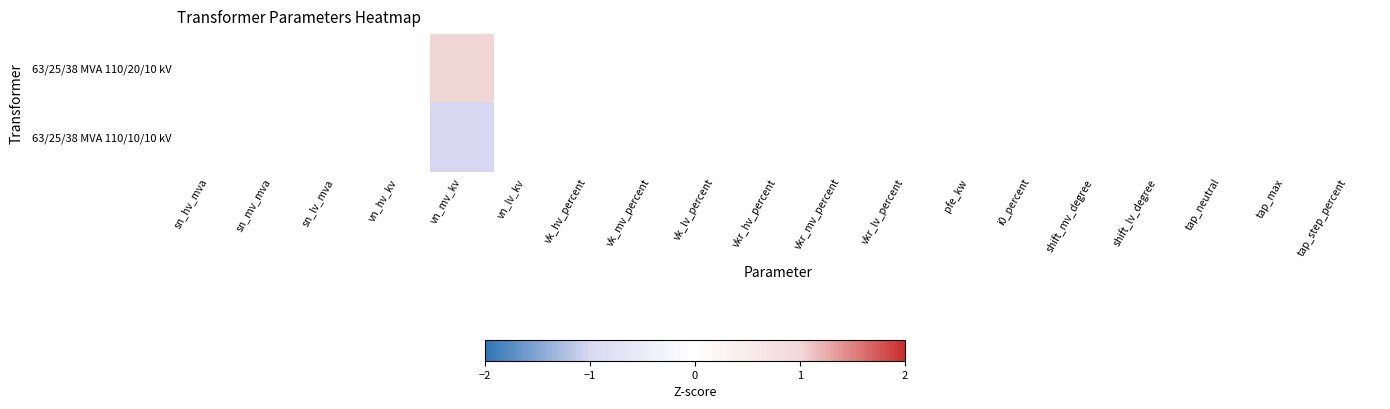

Reading left to right, extract all data points from this chart.

63/25/38 MVA 110/20/10 kV: sn_hv_mva=0	sn_mv_mva=0	sn_lv_mva=0	vn_hv_kv=0	vn_mv_kv=1	vn_lv_kv=0	vk_hv_percent=0	vk_mv_percent=0	vk_lv_percent=0	vkr_hv_percent=0	vkr_mv_percent=0	vkr_lv_percent=0	pfe_kw=0	i0_percent=0	shift_mv_degree=0	shift_lv_degree=0	tap_neutral=0	tap_max=0	tap_step_percent=0
63/25/38 MVA 110/10/10 kV: sn_hv_mva=0	sn_mv_mva=0	sn_lv_mva=0	vn_hv_kv=0	vn_mv_kv=-1	vn_lv_kv=0	vk_hv_percent=0	vk_mv_percent=0	vk_lv_percent=0	vkr_hv_percent=0	vkr_mv_percent=0	vkr_lv_percent=0	pfe_kw=0	i0_percent=0	shift_mv_degree=0	shift_lv_degree=0	tap_neutral=0	tap_max=0	tap_step_percent=0